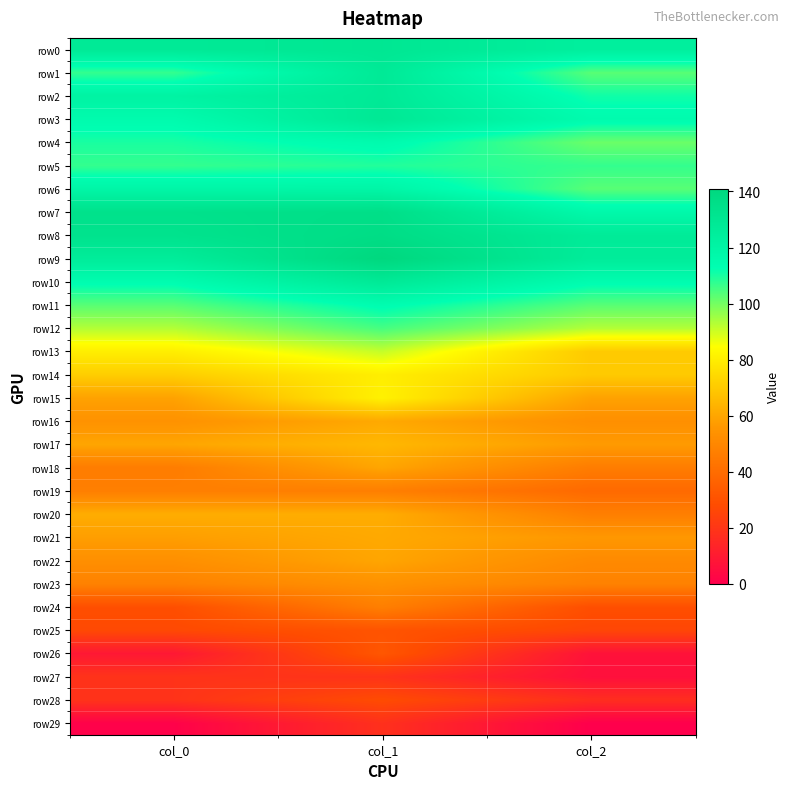

At which category is the sum across all series the highest?

col_1